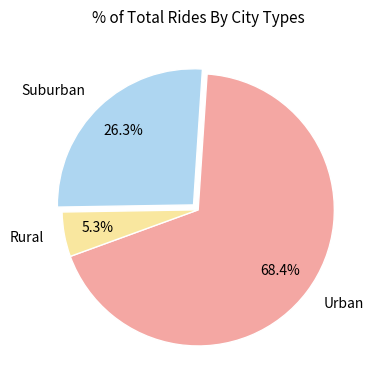

To the nearest percent, what is the average slice percentage?

33%